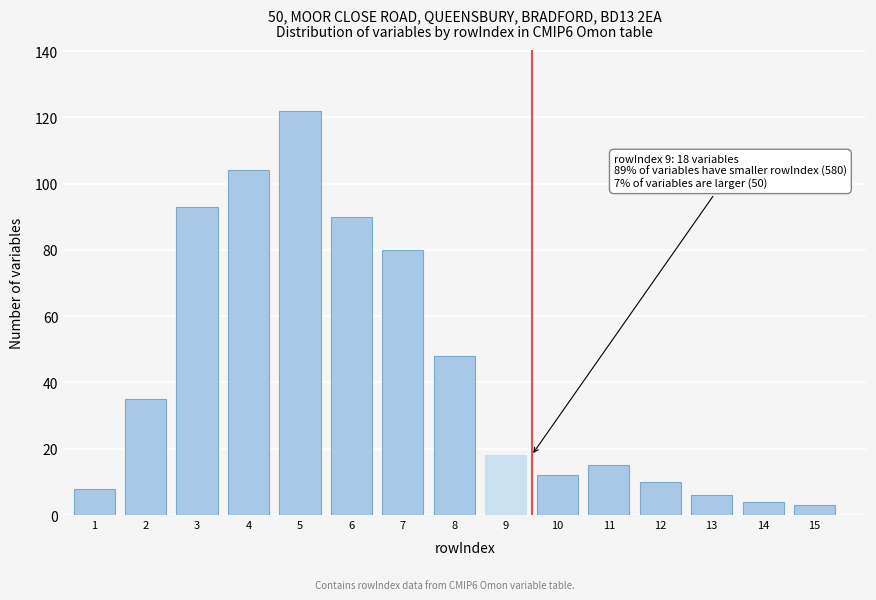

Reading left to right, what are all the values shown in this chart?

1=8	2=35	3=93	4=104	5=122	6=90	7=80	8=48	9=18	10=12	11=15	12=10	13=6	14=4	15=3